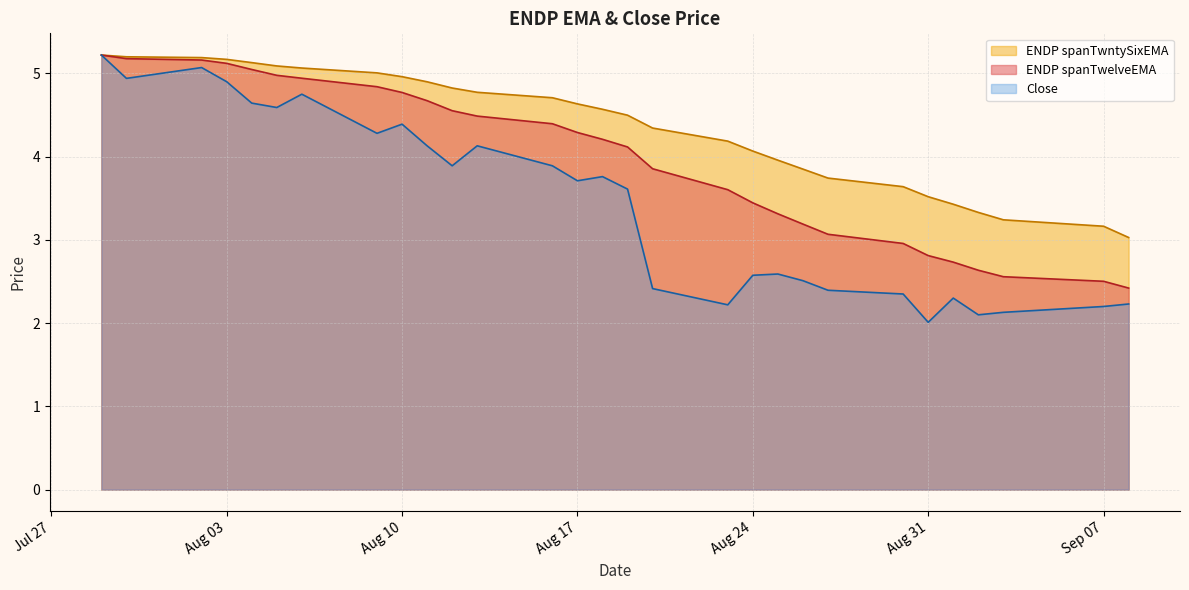

True or false: ENDP spanTwelveEMA and ENDP spanTwntySixEMA intersect in this chart.

False